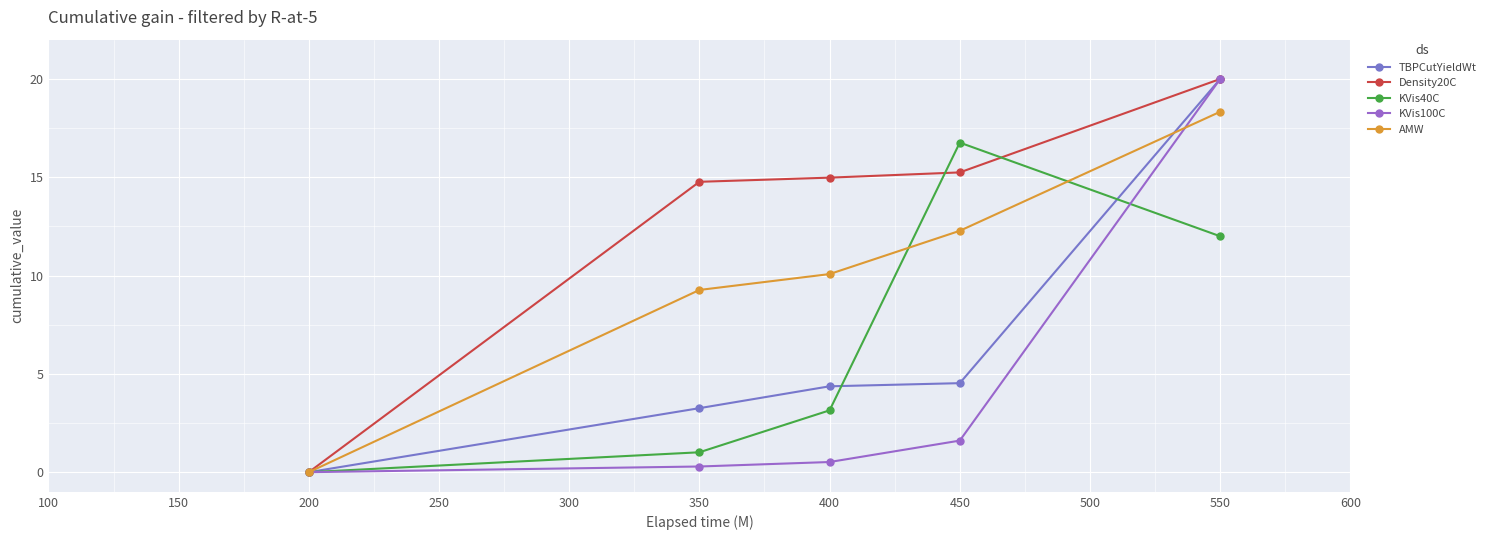

How many data points does each series have?

5